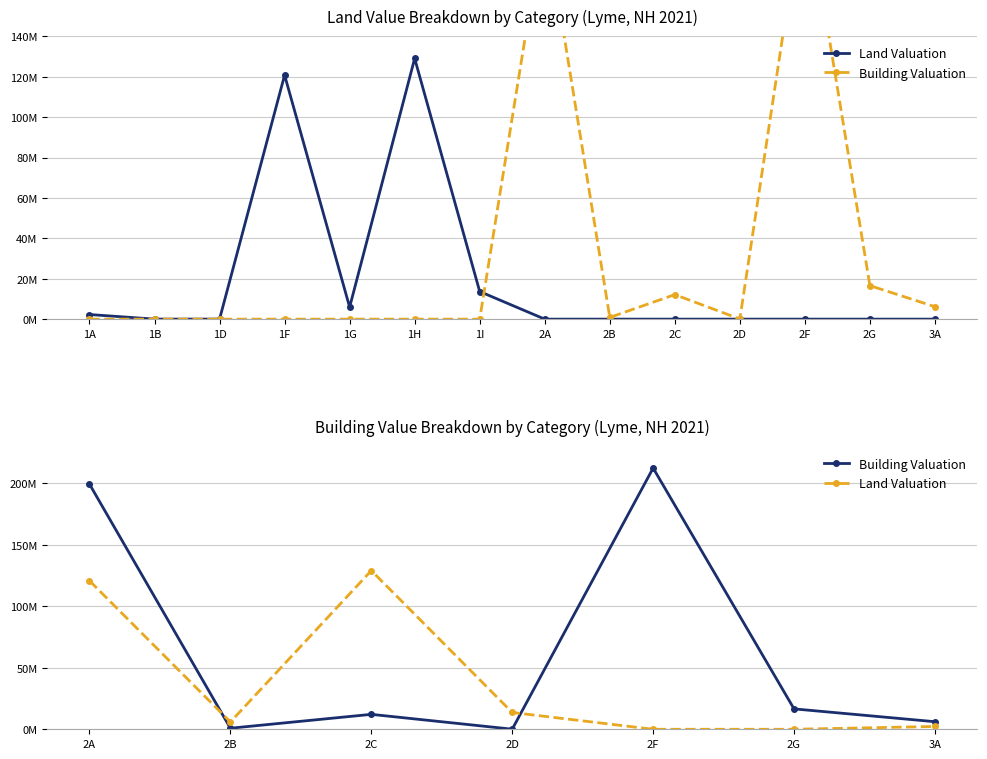

What is the value of the Building Valuation point at the 2nd from the left?

861600